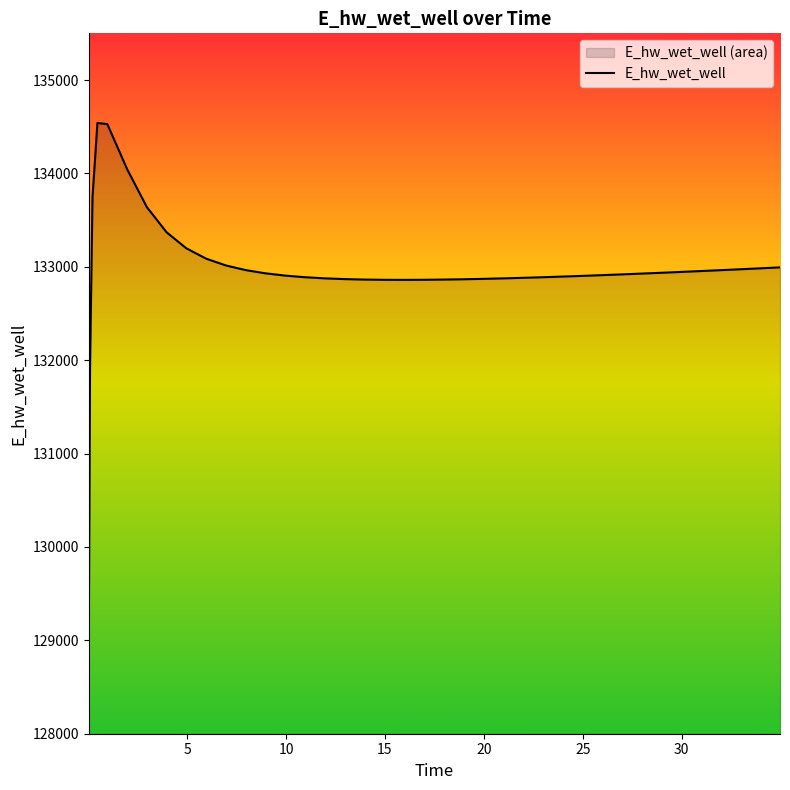

Reading left to right, extract all data points from this chart.

129037.5	131908.1	133745.8	134539.9	134528.0	134045.4	133638.4	133368.5	133197.0	133086.7	133013.8	132964.3	132929.8	132905.5	132888.3	132876.3	132868.2	132863.2	132860.6	132860.0	132860.9	132863.2	132866.6	132870.9	132876.0	132878.9	132885.0	132891.7	132898.9	132902.7	132910.5	132918.7	132927.2	132936.0	132945.1	132954.4	132963.9	132973.7	132983.6	132993.6